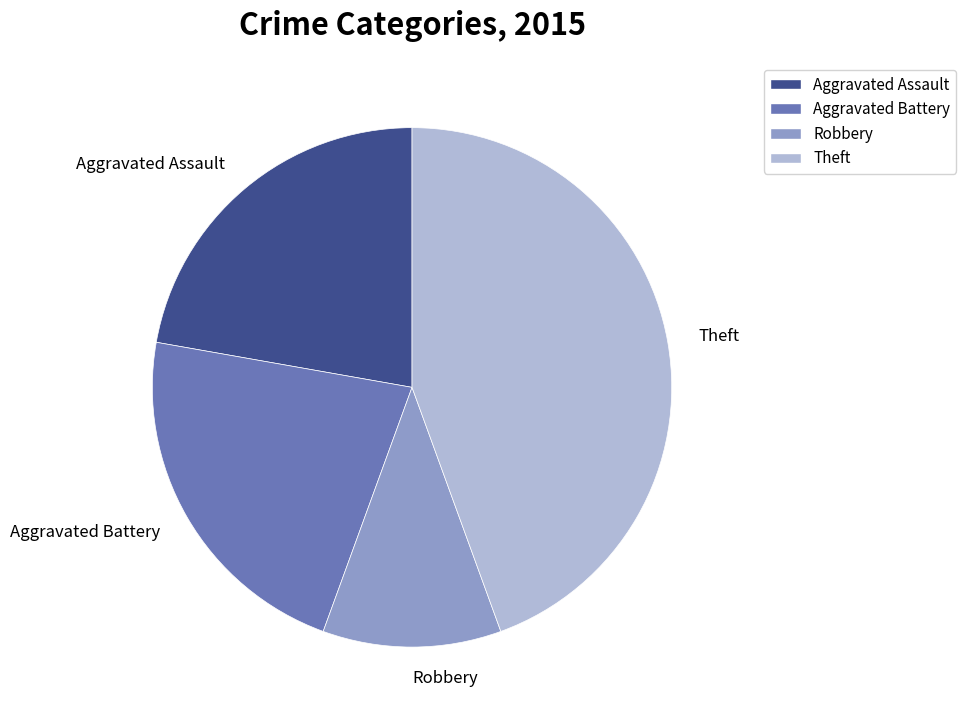

Which category has the biggest portion of the pie?

Theft